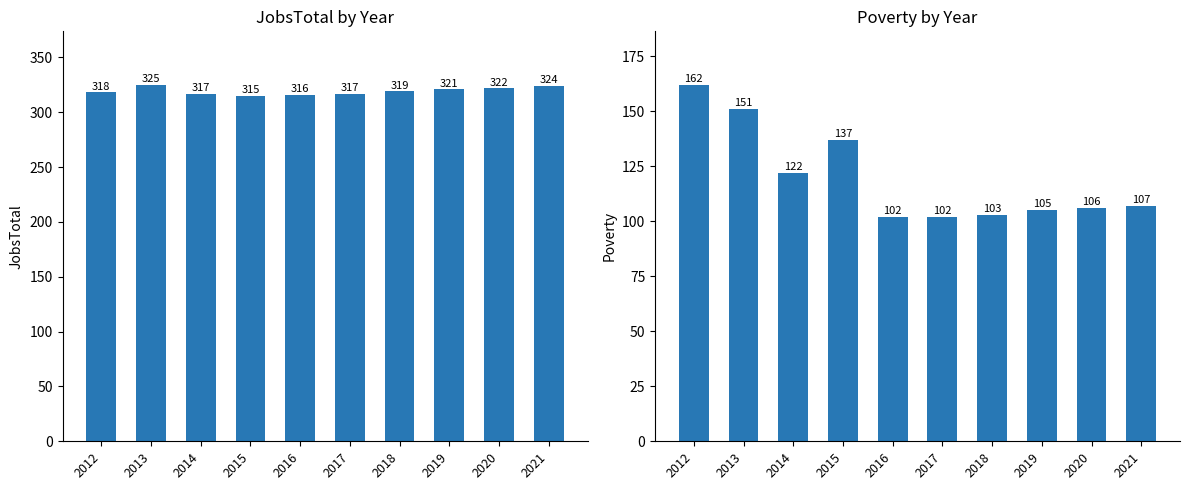

What are all the series names shown in the legend?

JobsTotal, Poverty